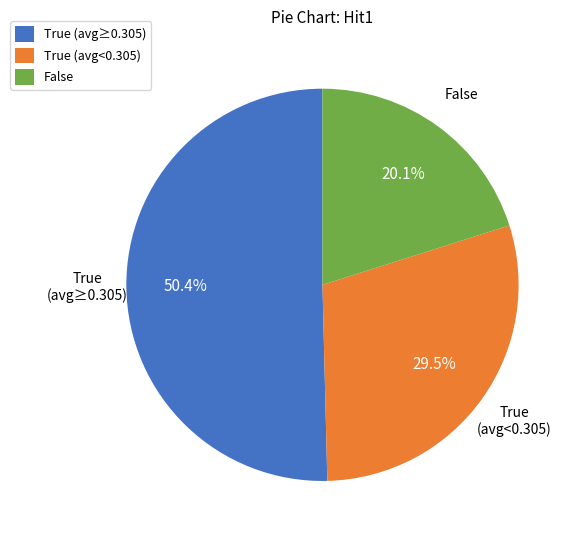

Is there any slice that represents more than half of the pie?

Yes